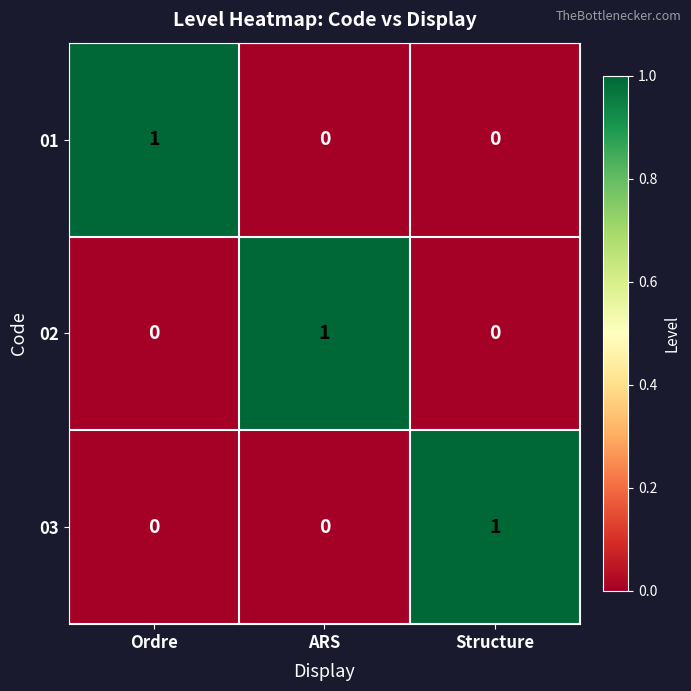

At how many categories does at least one series exceed 0?

3